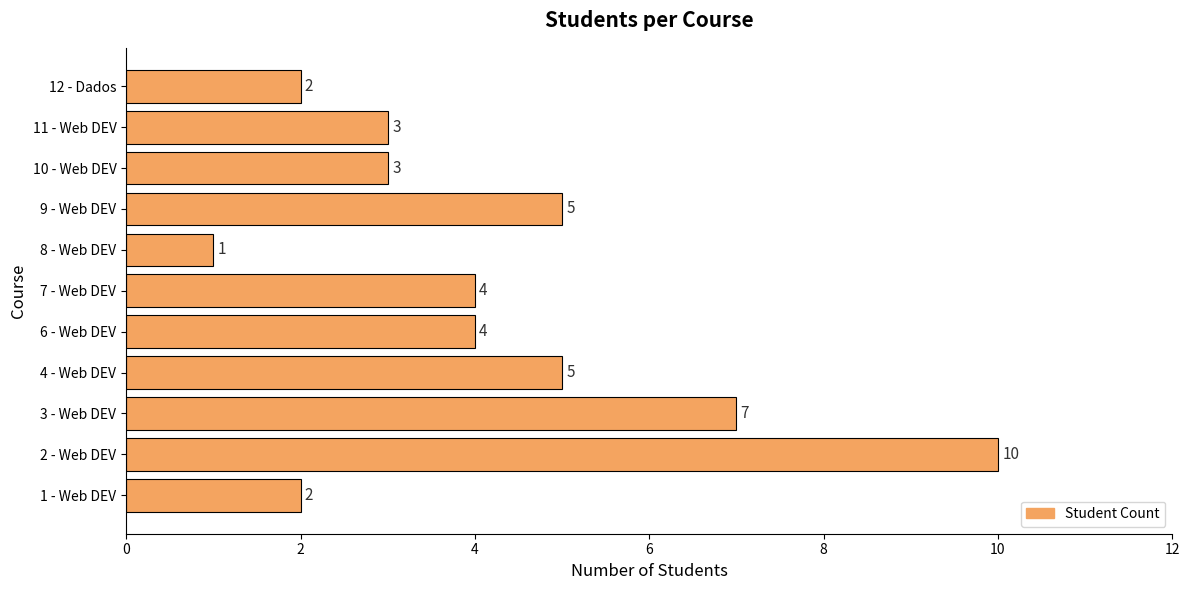

What is the change in value from 3 - Web DEV to 10 - Web DEV?

-4